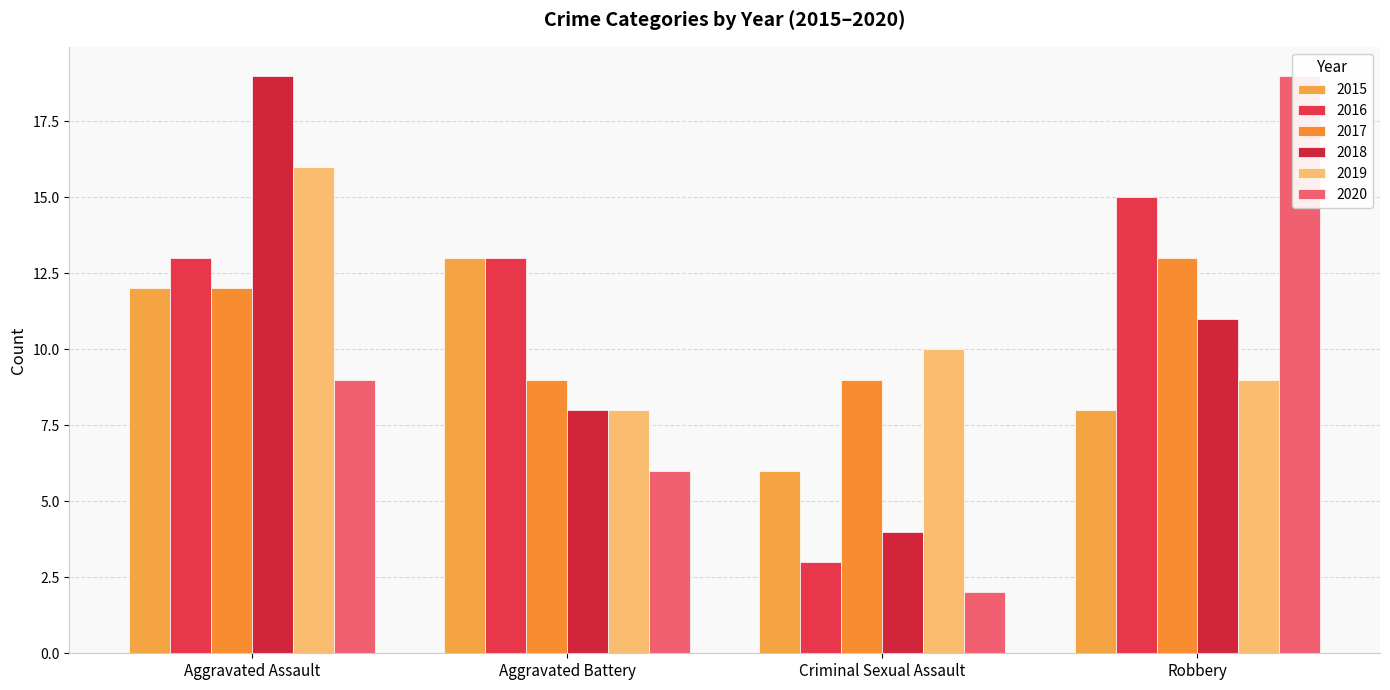

Does the chart contain any negative values?

No